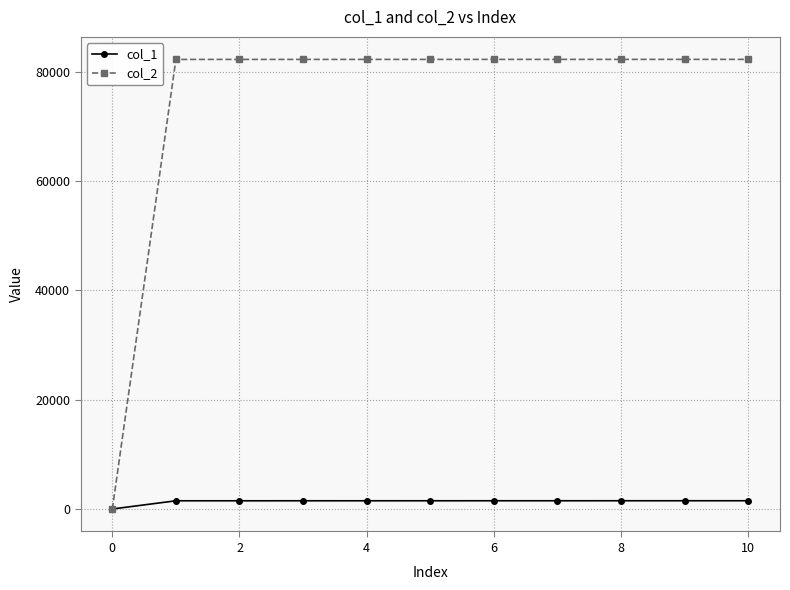

What are all the series names shown in the legend?

col_1, col_2